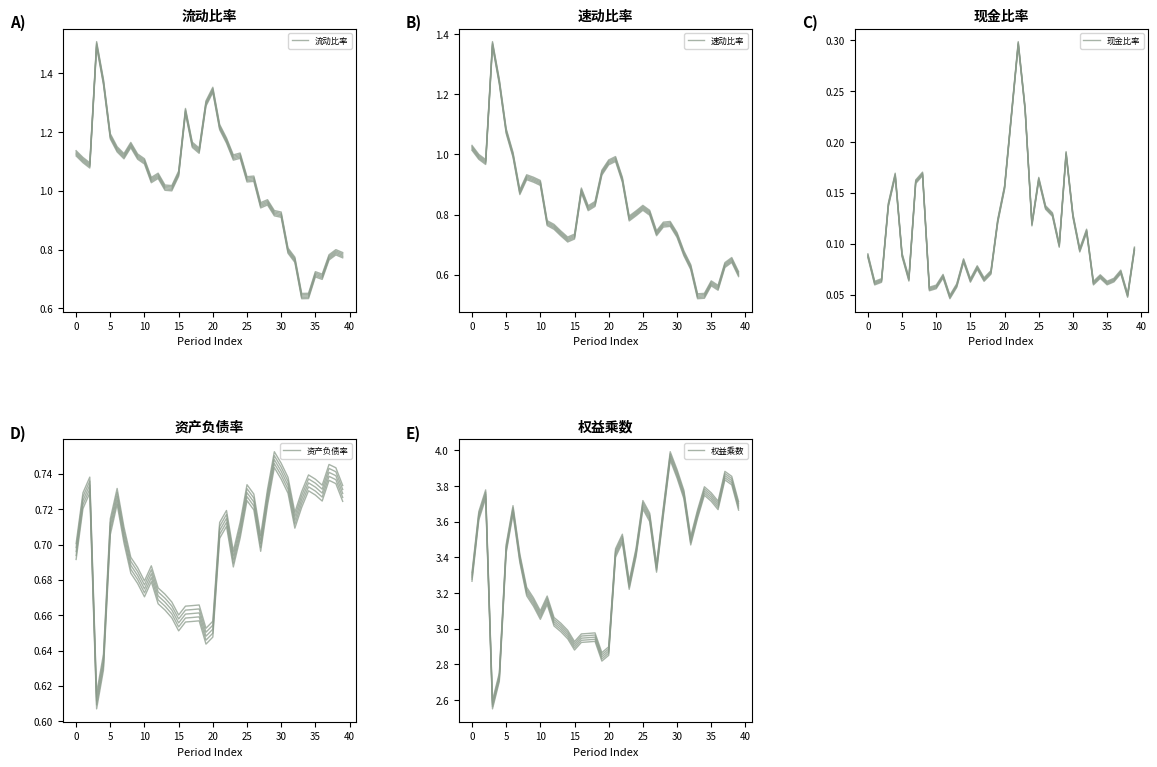

At which category does the chart reach its peak across all series?

29